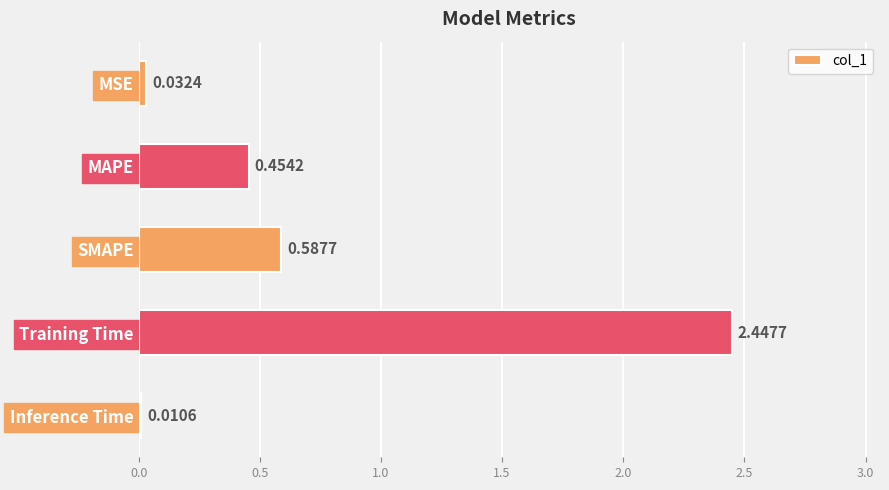

What is the label of the 4th bar from the bottom?

MAPE